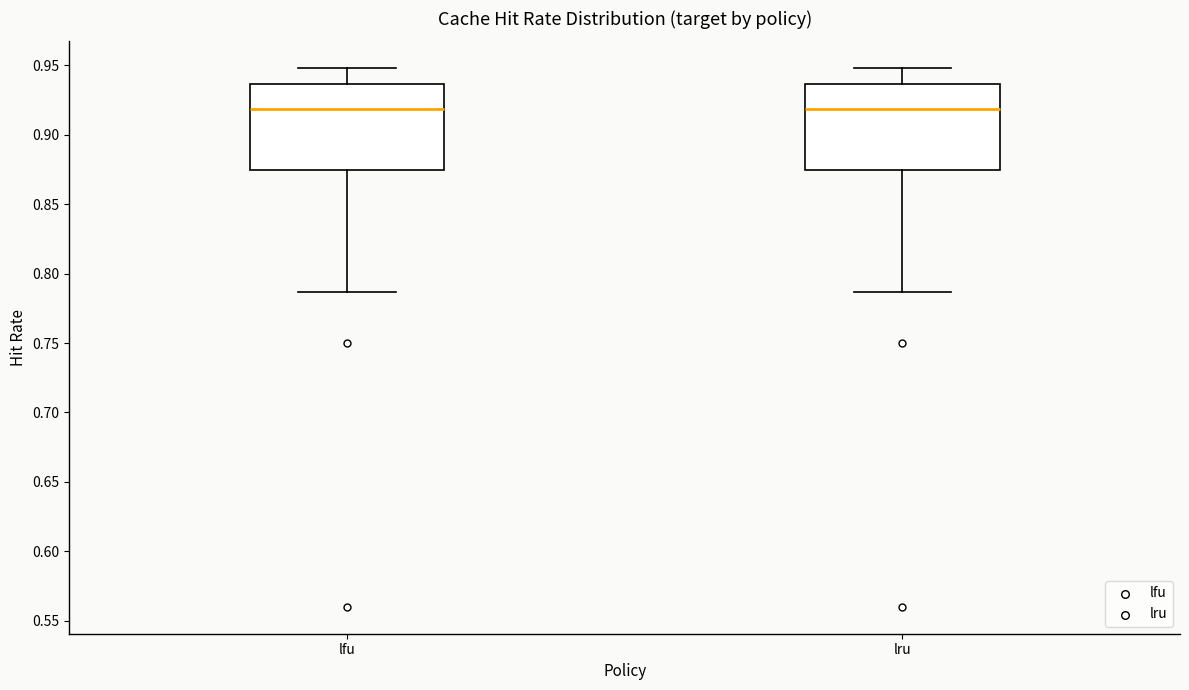

Reading left to right, transcribe this box plot: for each box, give where its median line is, the range the box spans, and where its two whiskers end, as read against the y-axis. The values are not printed on the chart, so give them approximately, as read against the axis.

lfu: median 0.920, box 0.875 to 0.935, whiskers 0.785 to 0.950
lru: median 0.920, box 0.875 to 0.935, whiskers 0.785 to 0.950